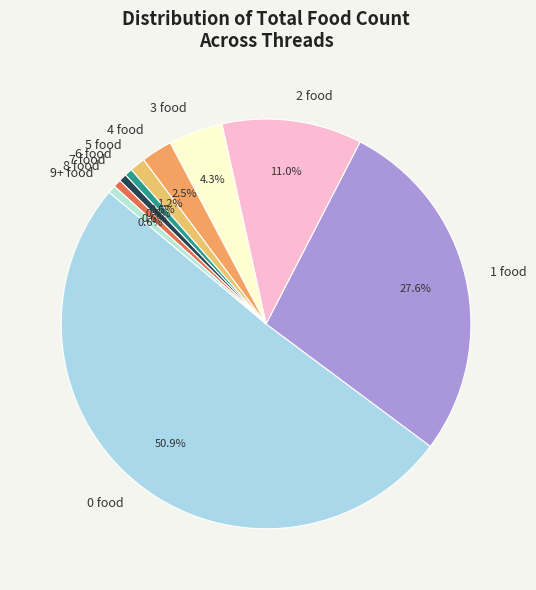

Do 7 food and 6 food together represent more than half of the pie?

No